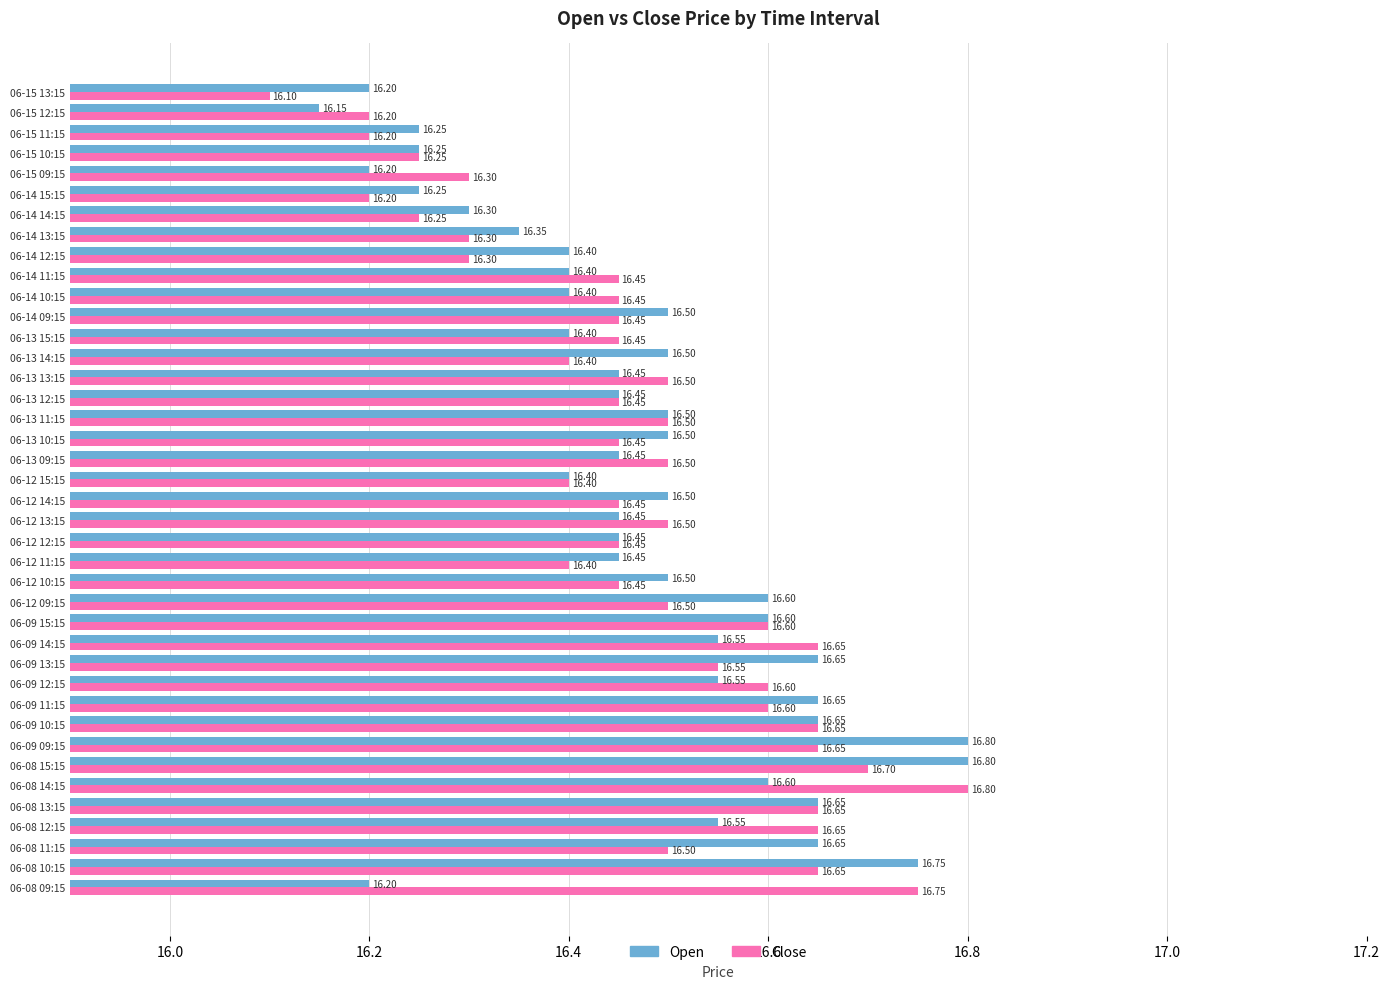

Rank the series at 06-09 14:15 from highest to lowest value.

Close, Open